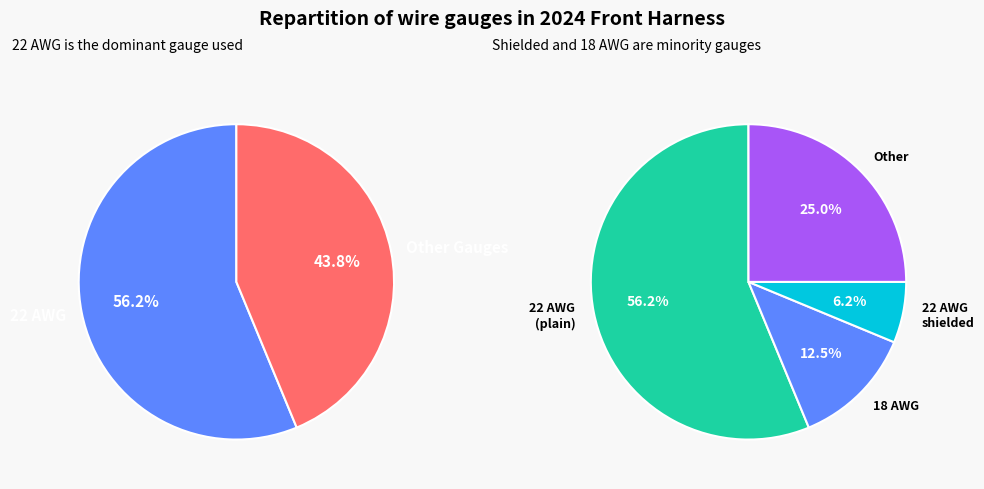

Which slice is the largest?

22 AWG